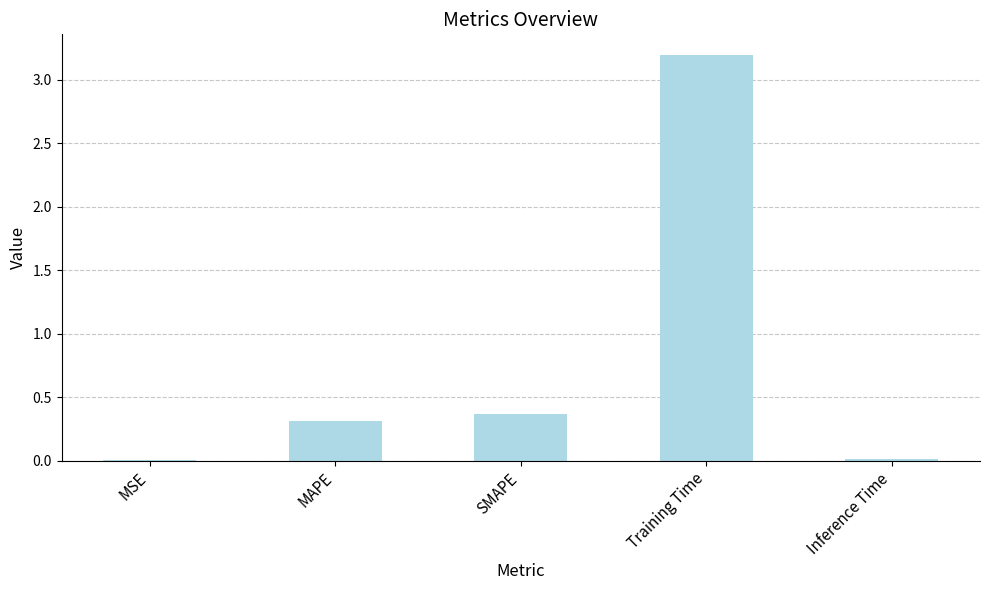

What is the approximate value at Training Time?

3.2